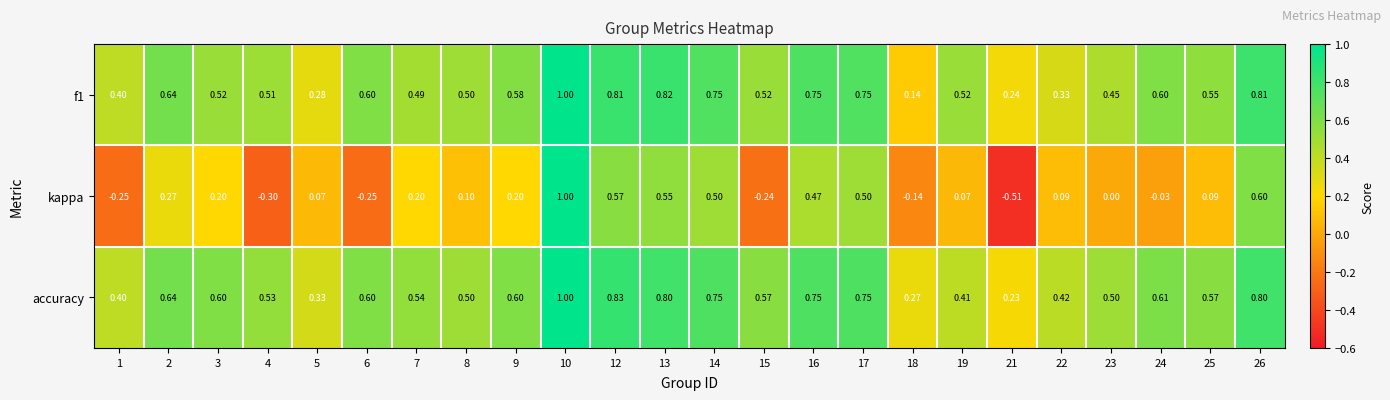

At how many categories does at least one series exceed 0?

24